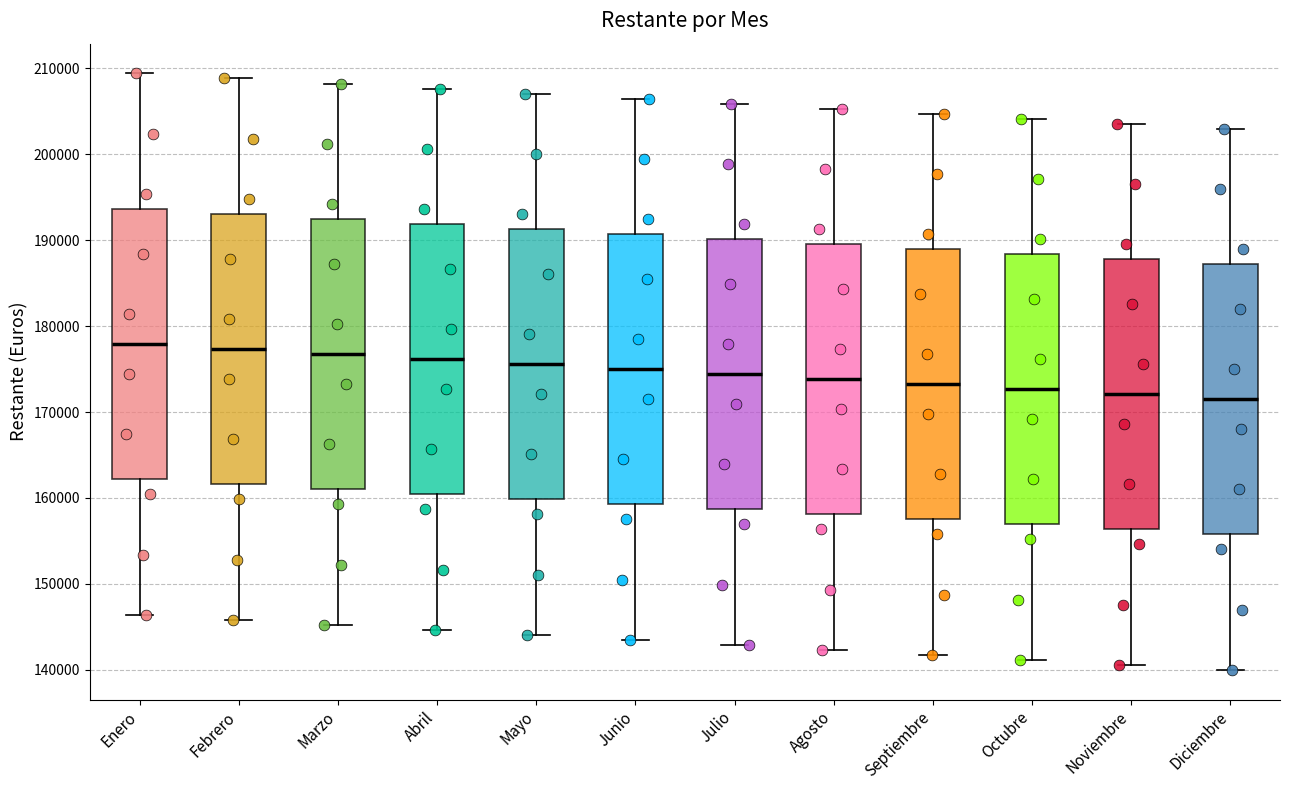

Reading left to right, read every box against the y-axis: the position of its median line, the range the box covers, and the ends of its whiskers. The values are not printed on the chart, so give them approximately, as read against the axis.

Enero: median 178000, box 162000 to 194000, whiskers 146000 to 209000
Febrero: median 177000, box 162000 to 193000, whiskers 146000 to 209000
Marzo: median 177000, box 161000 to 193000, whiskers 145000 to 208000
Abril: median 176000, box 160000 to 192000, whiskers 145000 to 208000
Mayo: median 176000, box 160000 to 191000, whiskers 144000 to 207000
Junio: median 175000, box 159000 to 191000, whiskers 144000 to 207000
Julio: median 174000, box 159000 to 190000, whiskers 143000 to 206000
Agosto: median 174000, box 158000 to 190000, whiskers 142000 to 205000
Septiembre: median 173000, box 158000 to 189000, whiskers 142000 to 205000
Octubre: median 173000, box 157000 to 188000, whiskers 141000 to 204000
Noviembre: median 172000, box 156000 to 188000, whiskers 141000 to 204000
Diciembre: median 172000, box 156000 to 187000, whiskers 140000 to 203000